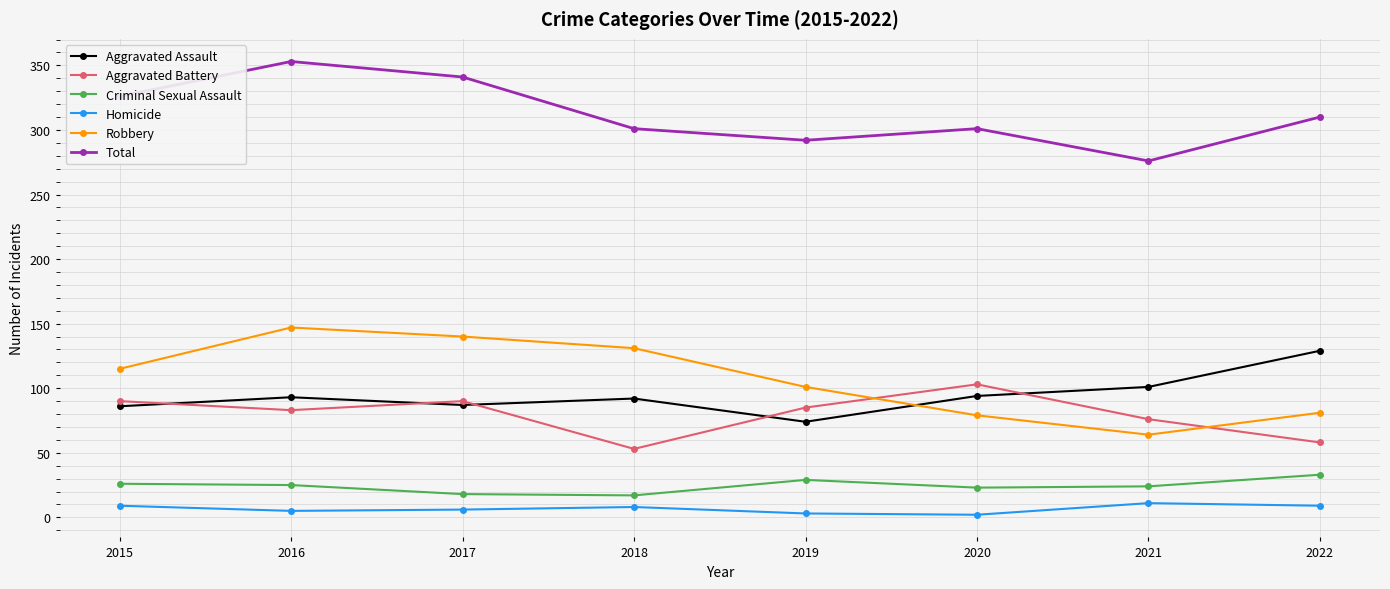

Rank the series by their maximum value, from lowest to highest.

Homicide, Criminal Sexual Assault, Aggravated Battery, Aggravated Assault, Robbery, Total